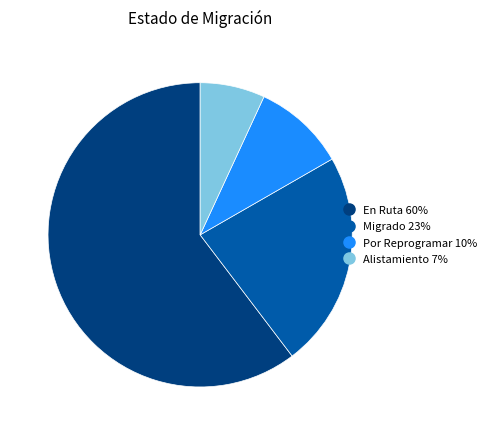

How many slices are in this pie chart?

4